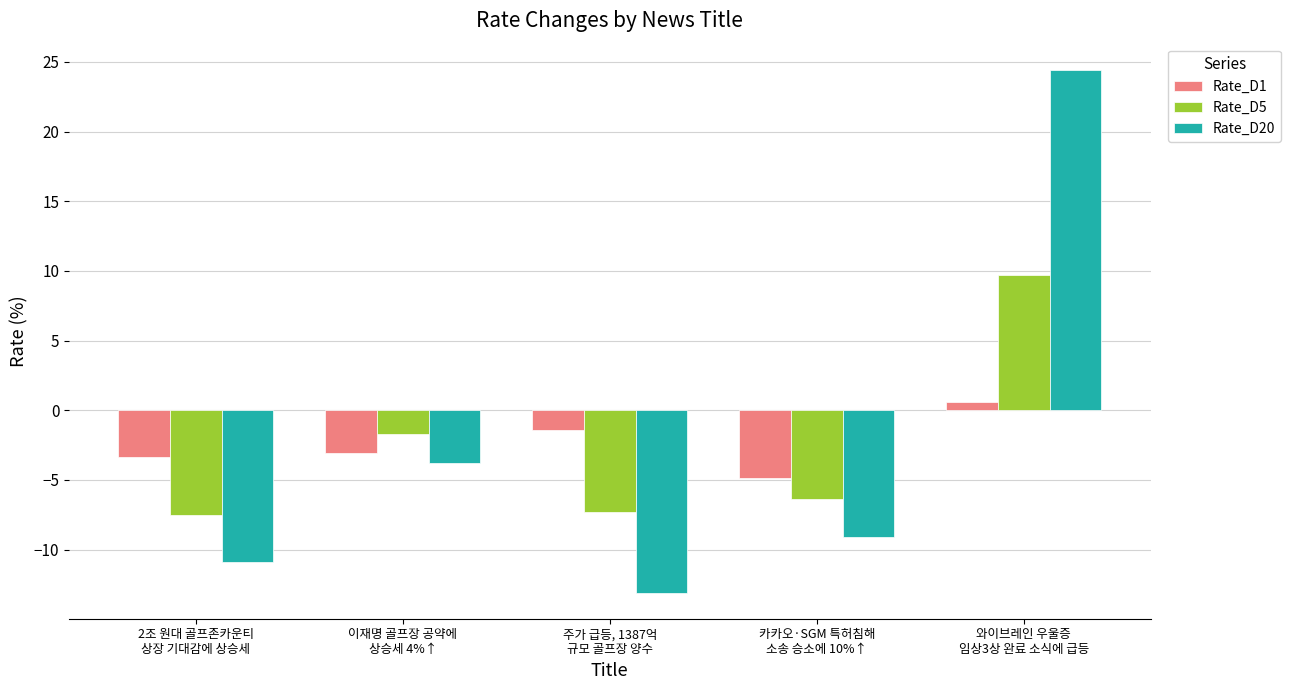

List the labels in order of Rate_D1 value, smallest first.

카카오·SGM 특허침해
소송 승소에 10%↑, 2조 원대 골프존카운티
상장 기대감에 상승세, 이재명 골프장 공약에
상승세 4%↑, 주가 급등, 1387억
규모 골프장 양수, 와이브레인 우울증
임상3상 완료 소식에 급등